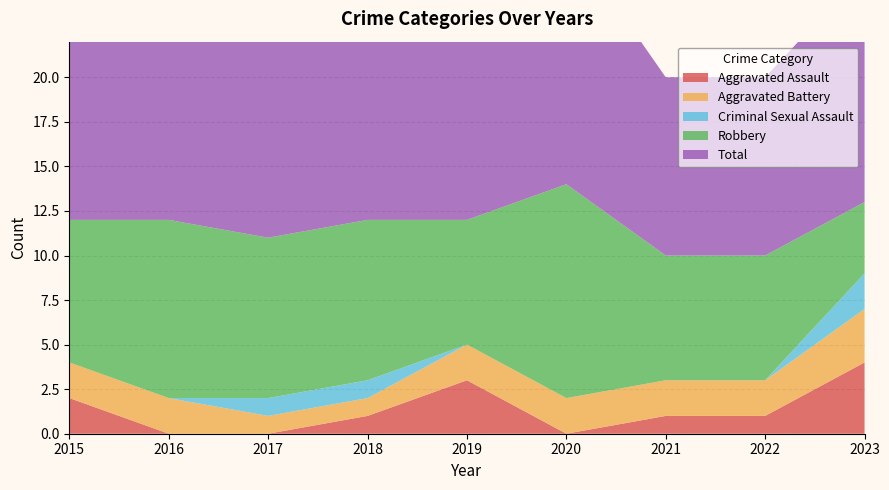

Reading left to right, extract all data points from this chart.

Aggravated Assault: 2	0	0	1	3	0	1	1	4
Aggravated Battery: 2	2	1	1	2	2	2	2	3
Criminal Sexual Assault: 0	0	1	1	0	0	0	0	2
Robbery: 8	10	9	9	7	12	7	7	4
Total: 12	12	11	12	12	14	10	10	13